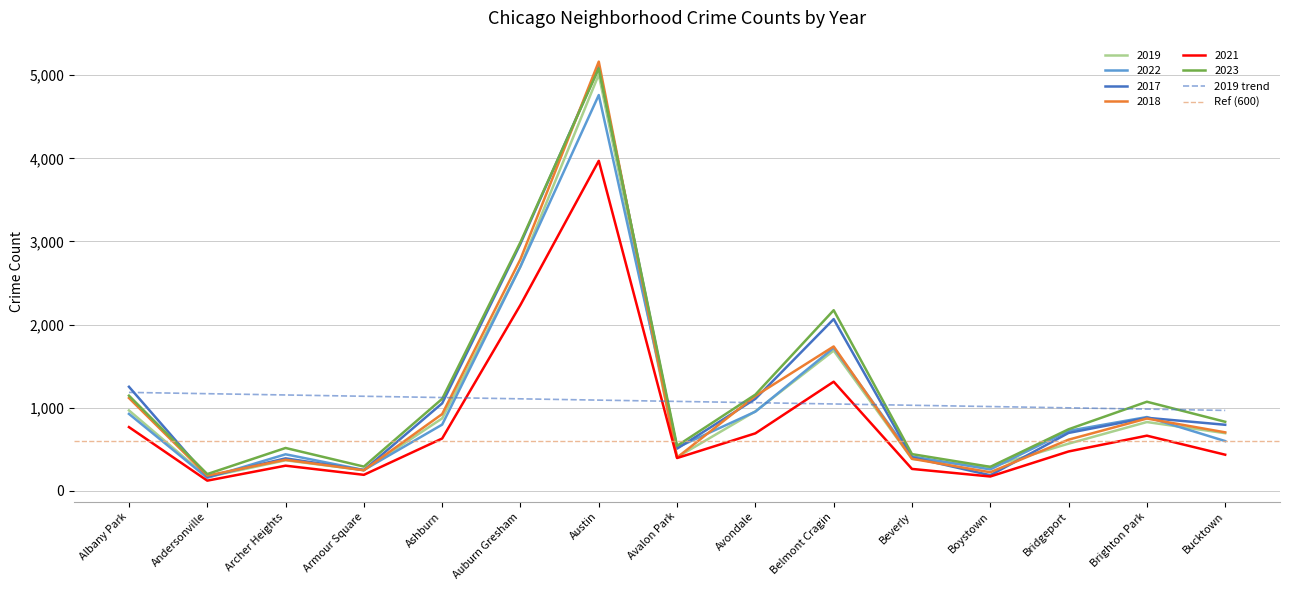

How many intersections are there between 2018 and 2022?

6